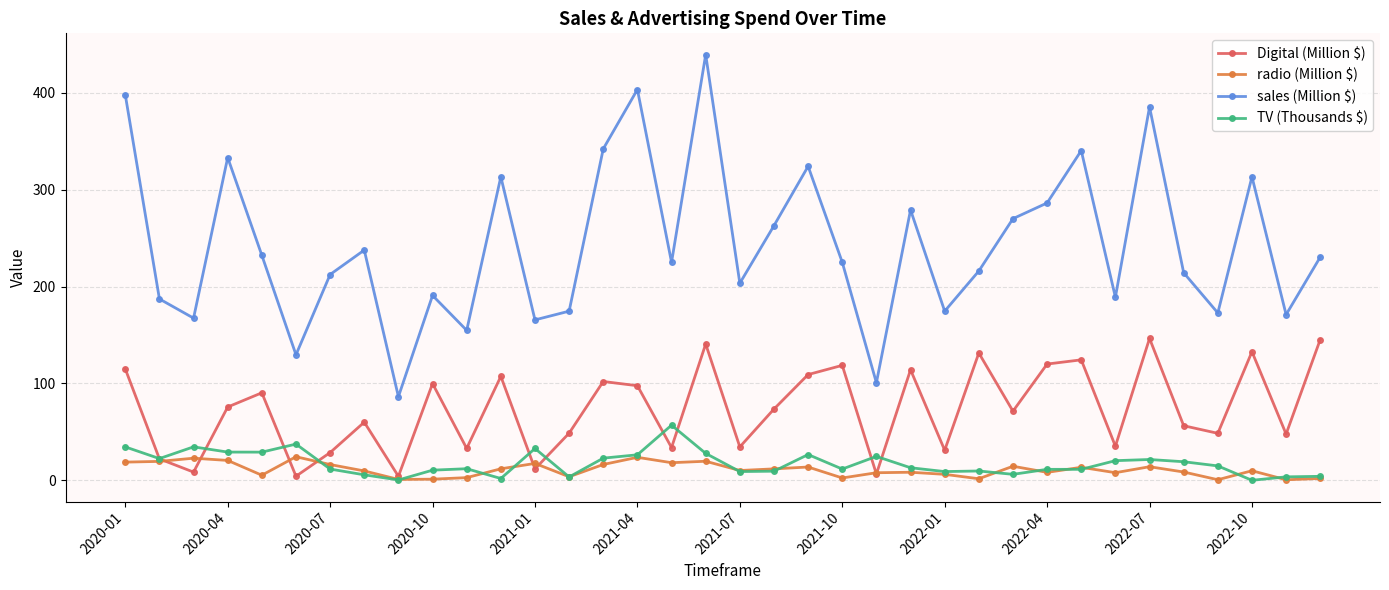

True or false: radio (Million $) has more than 2 interior local peaks.

True